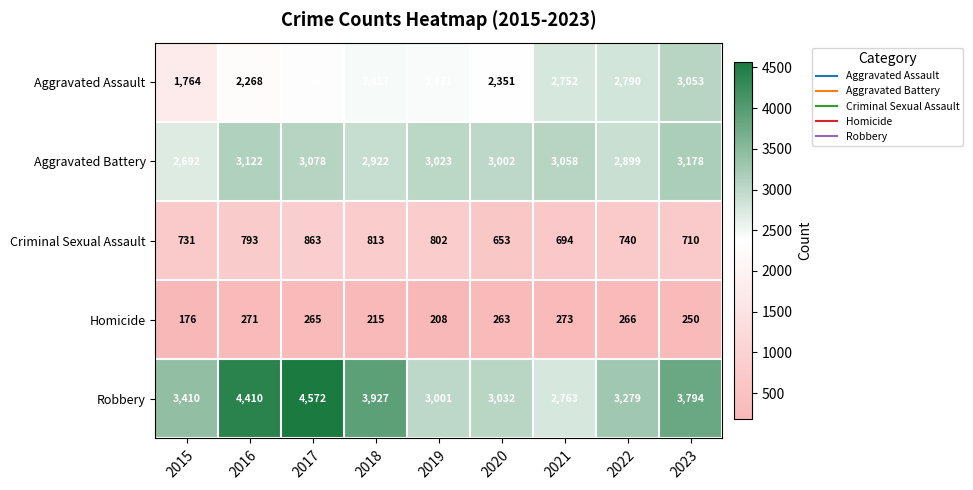

The value of Criminal Sexual Assault at 2020 is 653. True or false?

True